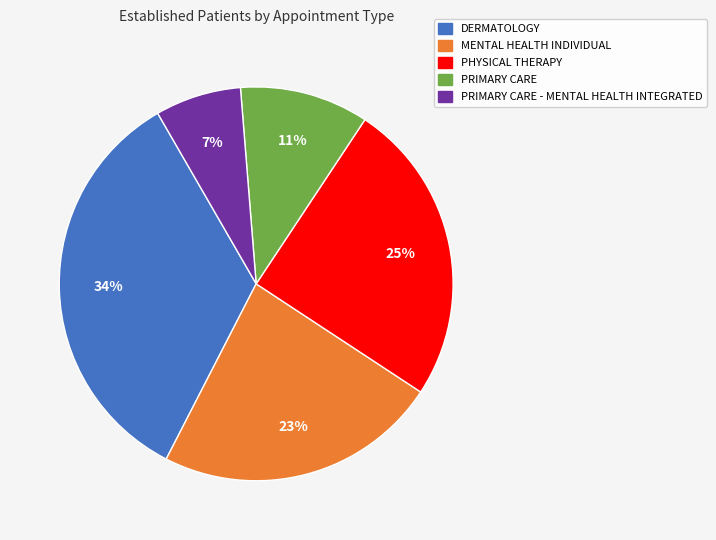

Does any single category account for the majority?

No